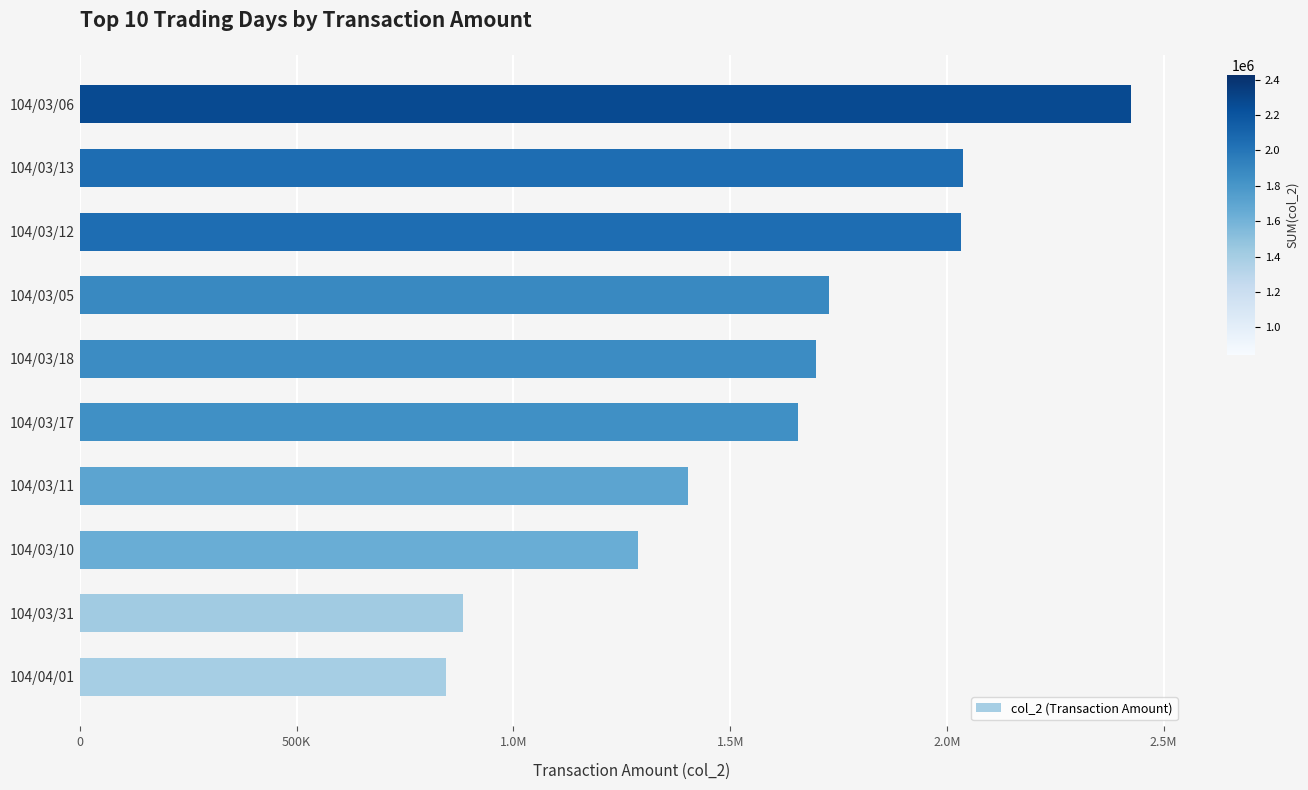

Does the chart contain any negative values?

No